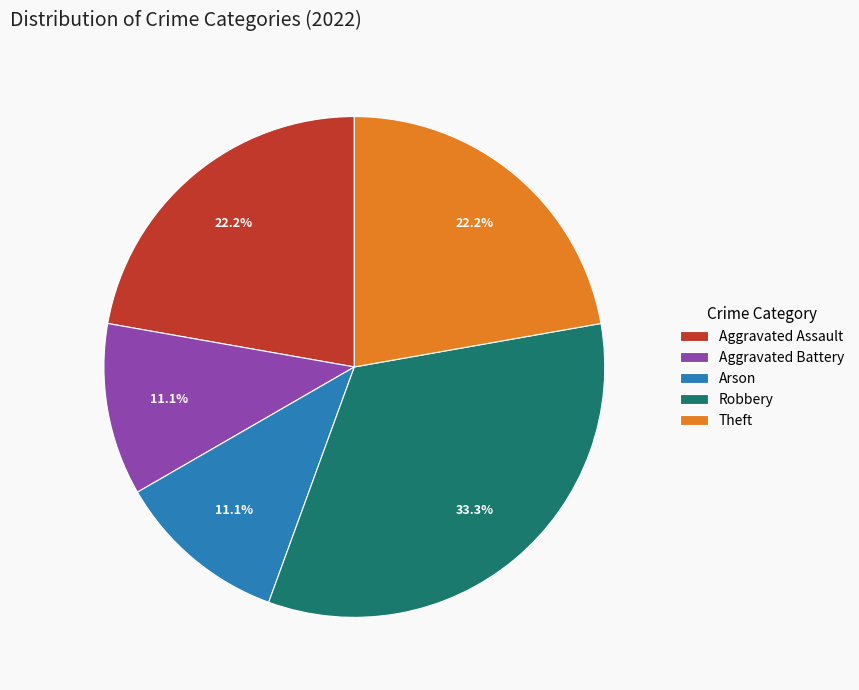

Count the number of slices in the pie.

5